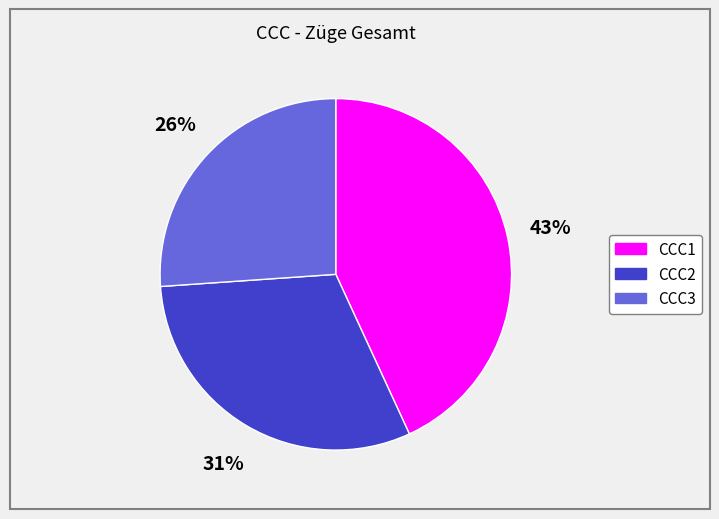

How many slices are in this pie chart?

3